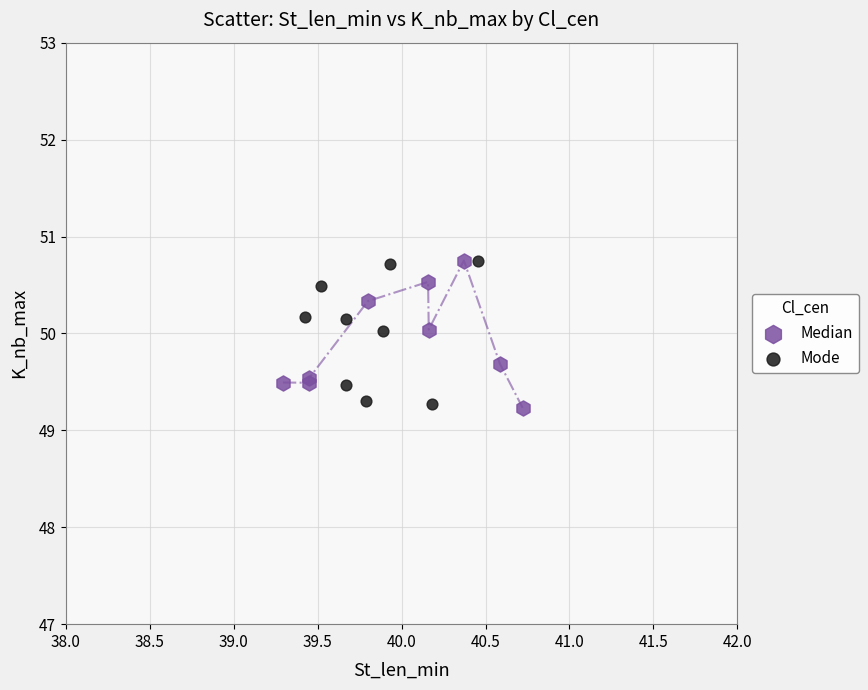

What are all the series names shown in the legend?

Median, Mode